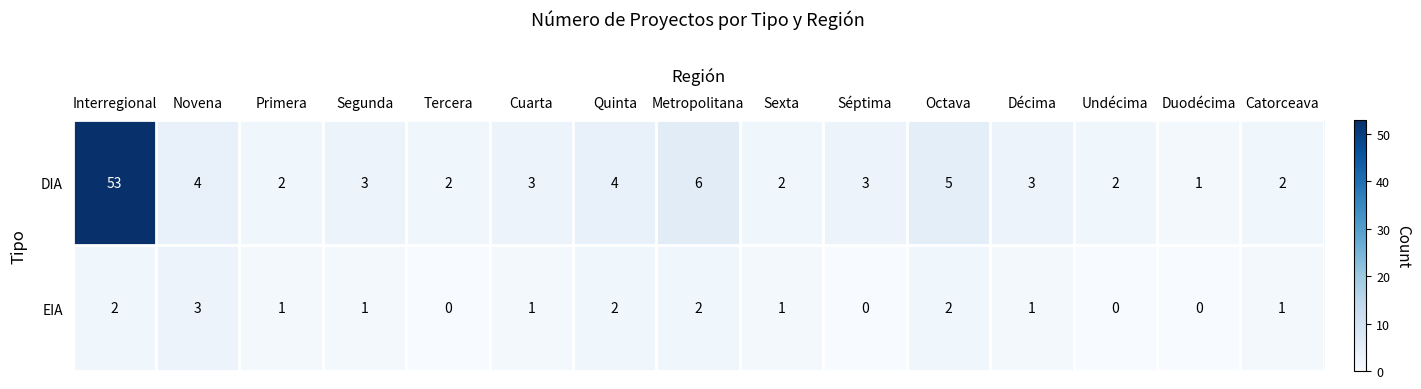

The value of DIA at Segunda is 3. True or false?

True